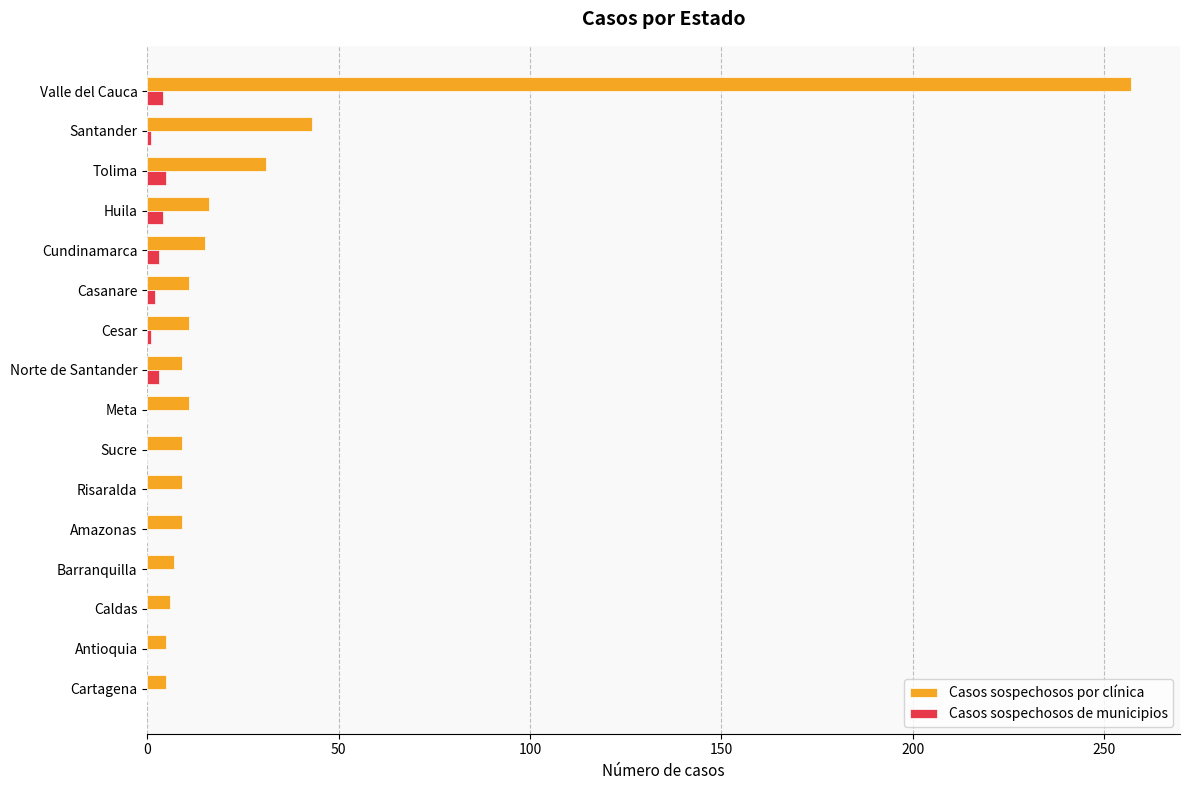

What is the total value across all series at Risaralda?

9